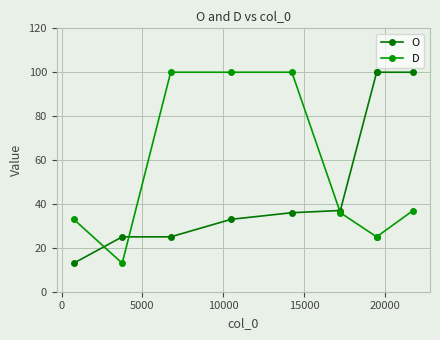

Reading left to right, list all the values displayed in this chart.

O: 13	25	25	33	36	37	100	100	100
D: 33	13	100	100	100	36	25	25	37